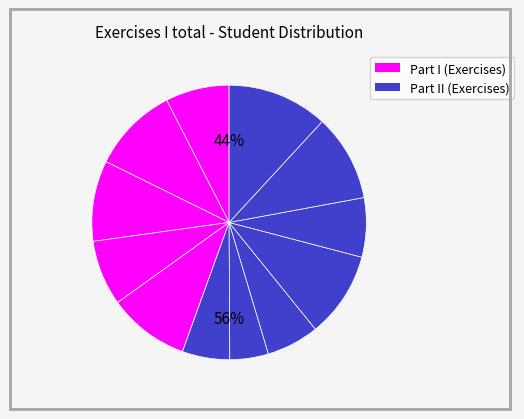

The In slice represents 1% of the pie. True or false?

False